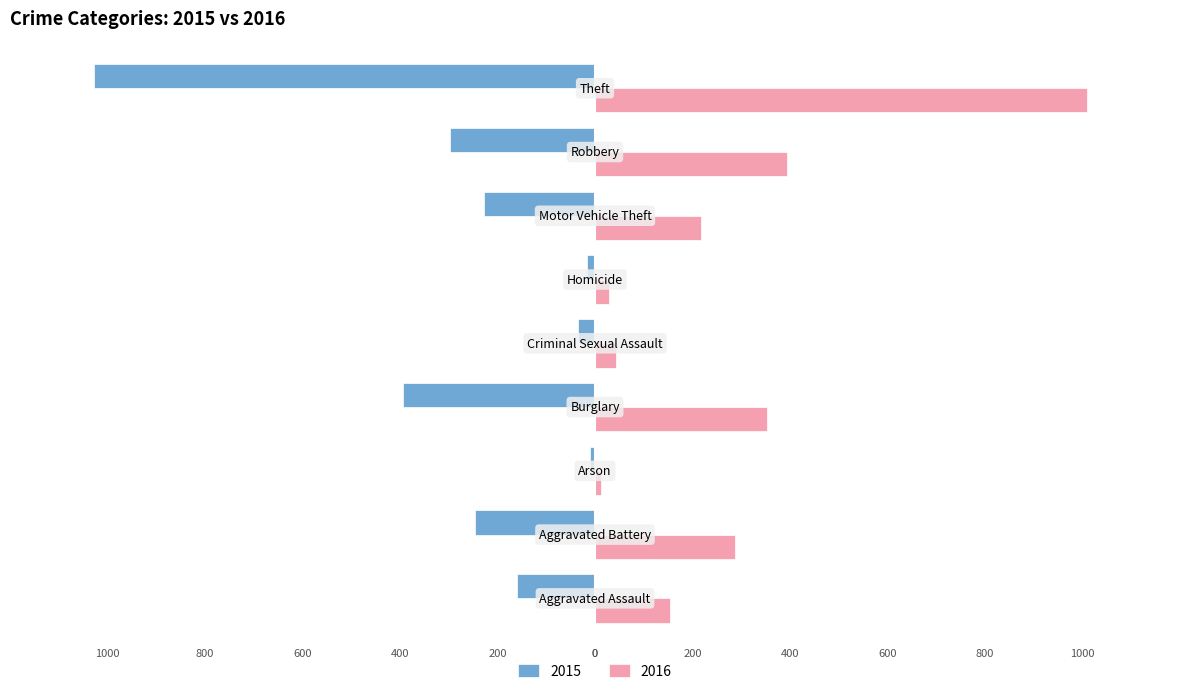

What are all the series names shown in the legend?

2015, 2016